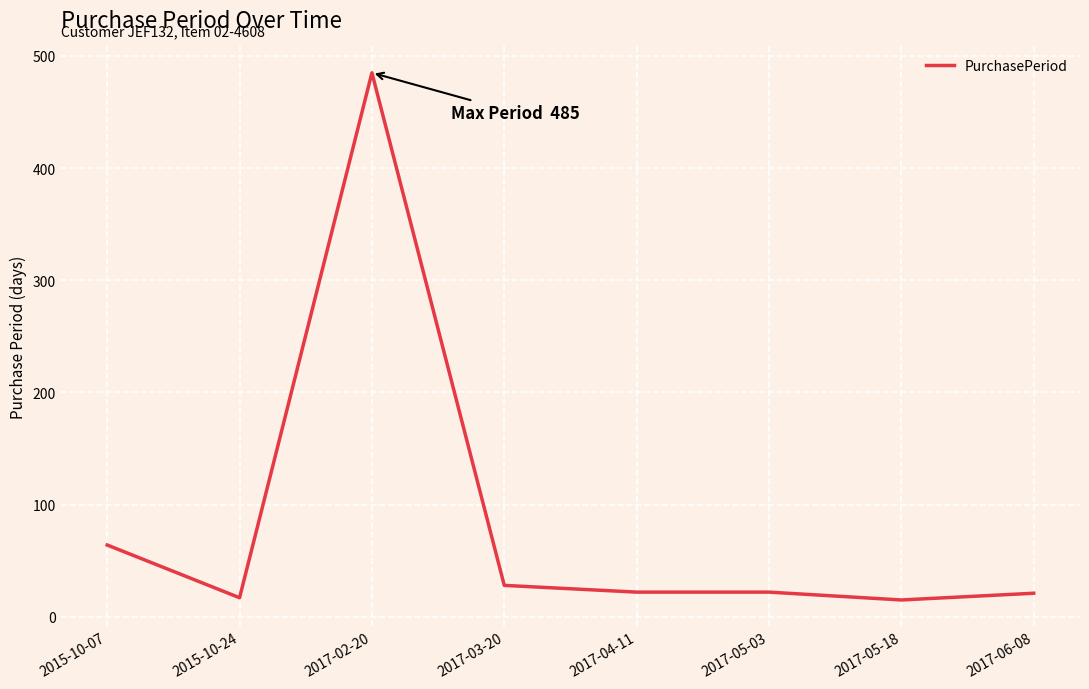

What is the sum of all values?

674